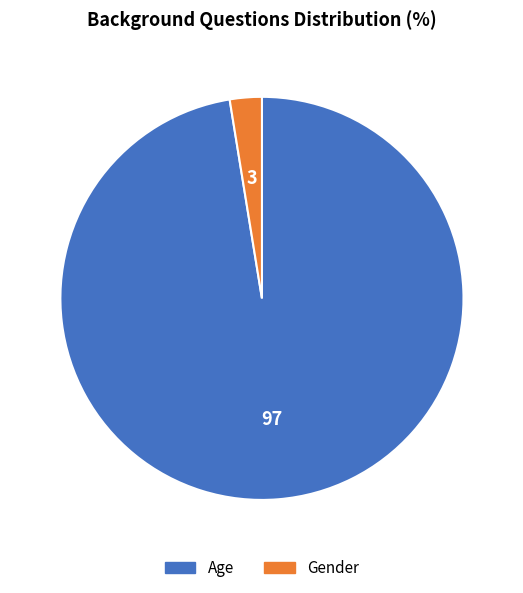

Is it true that Gender is 3% of the pie?

True